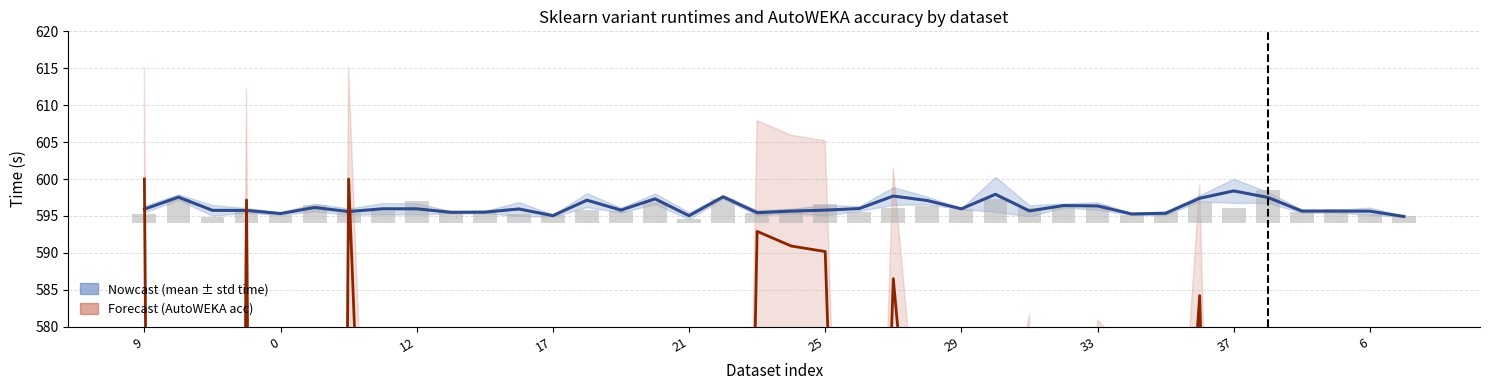

Are the bars grouped side by side (vs. stacked)?

Yes